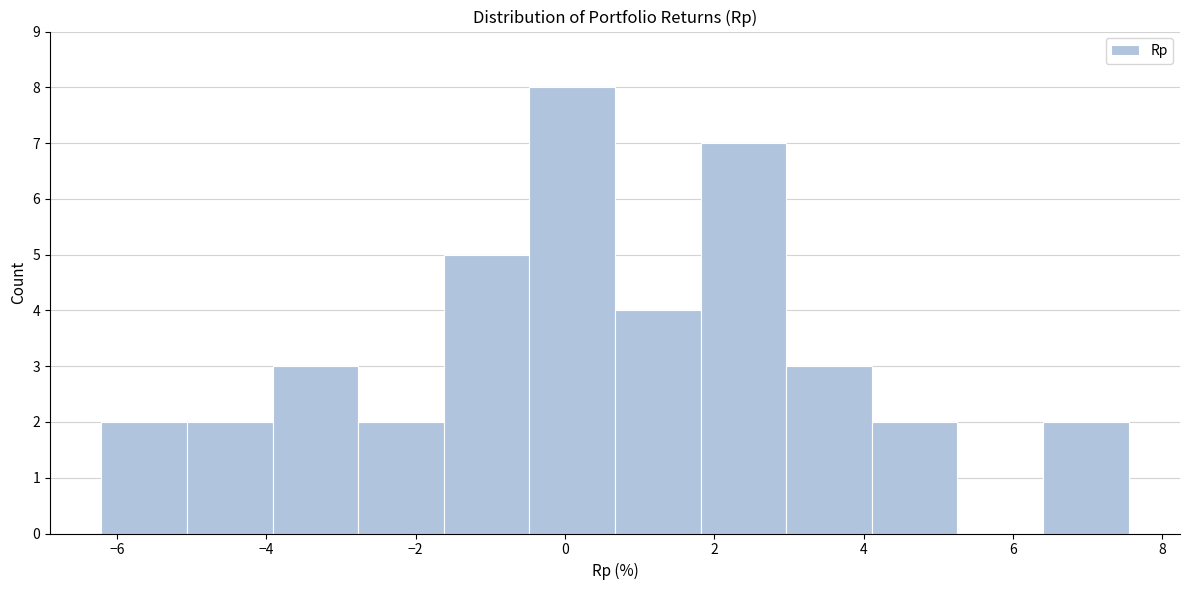

Reading left to right, transcribe this chart: for each bar, give the range it covers on the x-axis and its height. Neither the bar edges nor the heights are printed on the chart, so give them approximately, as read against the axes.

-6.2 to -5.0: 2
-5.0 to -4.0: 2
-4.0 to -2.8: 3
-2.8 to -1.6: 2
-1.6 to -0.4: 5
-0.4 to 0.6: 8
0.6 to 1.8: 4
1.8 to 3.0: 7
3.0 to 4.2: 3
4.2 to 5.2: 2
5.2 to 6.4: 0
6.4 to 7.6: 2